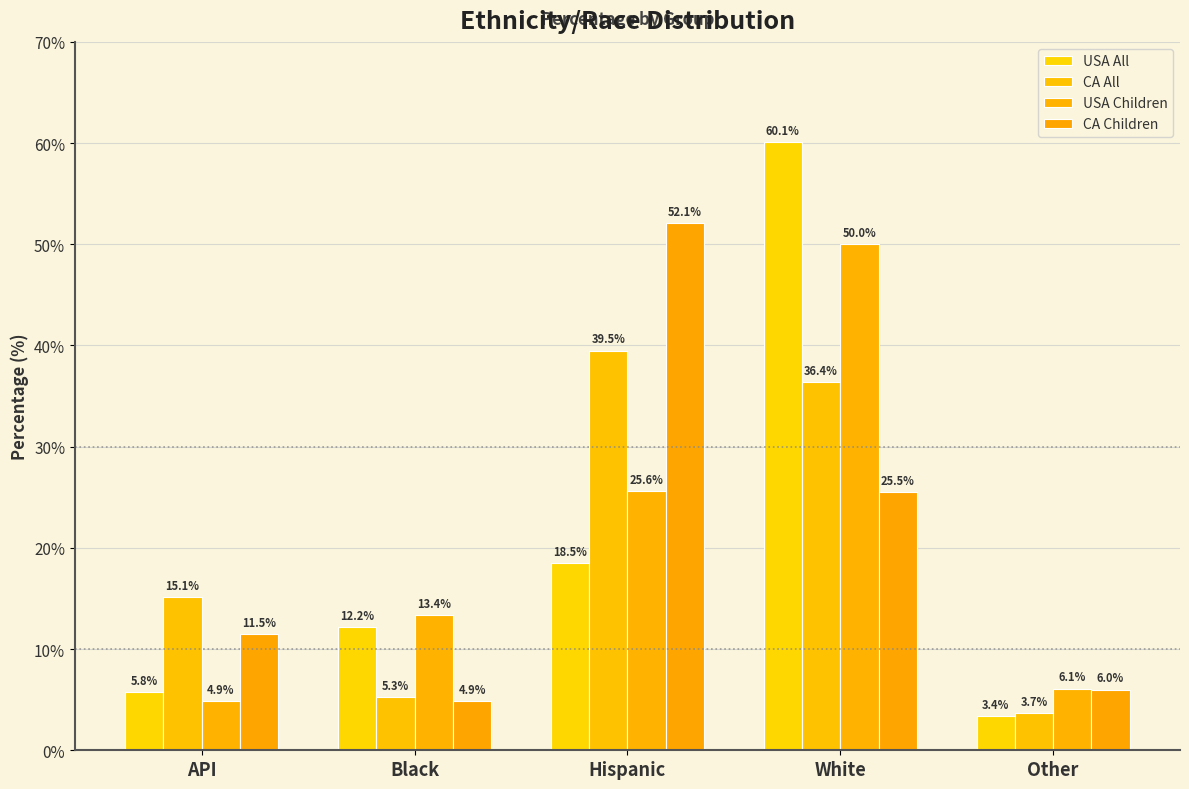

At which label does CA All first exceed 15?

API